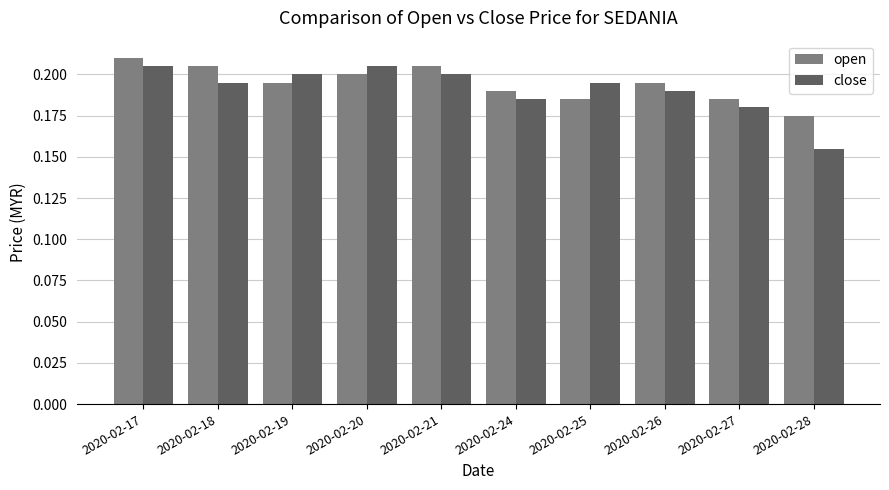

What is the sum of the open values at 2020-02-27 and 2020-02-21?

0.4